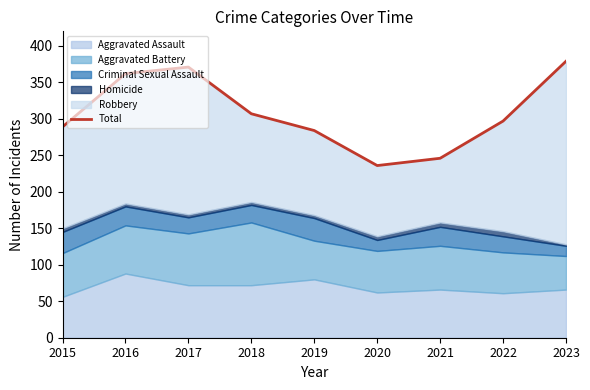

What is the value of the 4th point from the left?

307